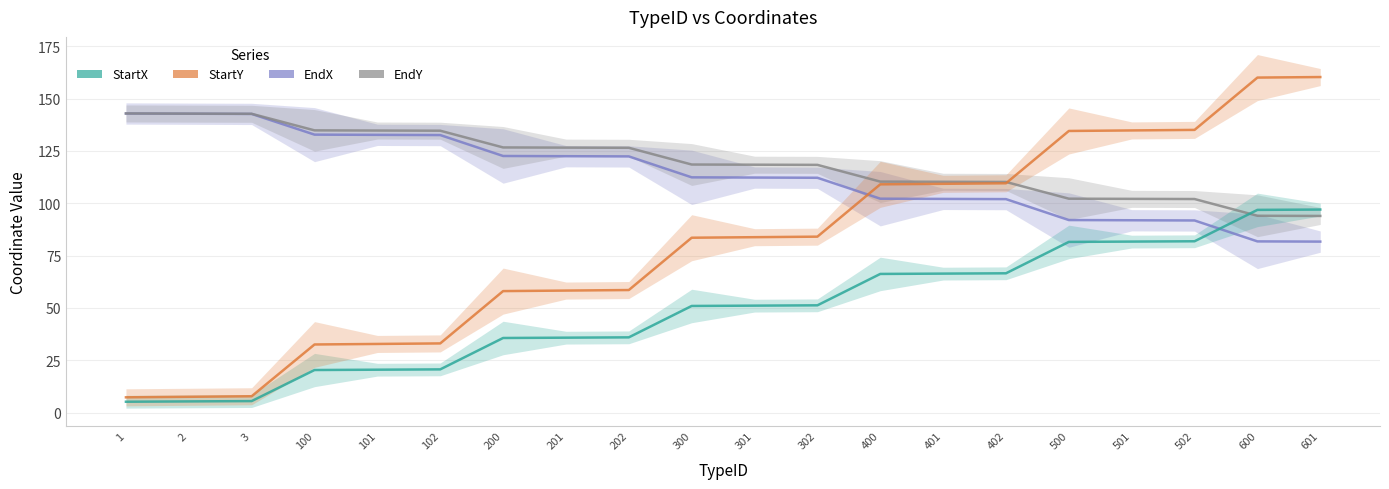

True or false: StartY and StartX cross at least once.

False